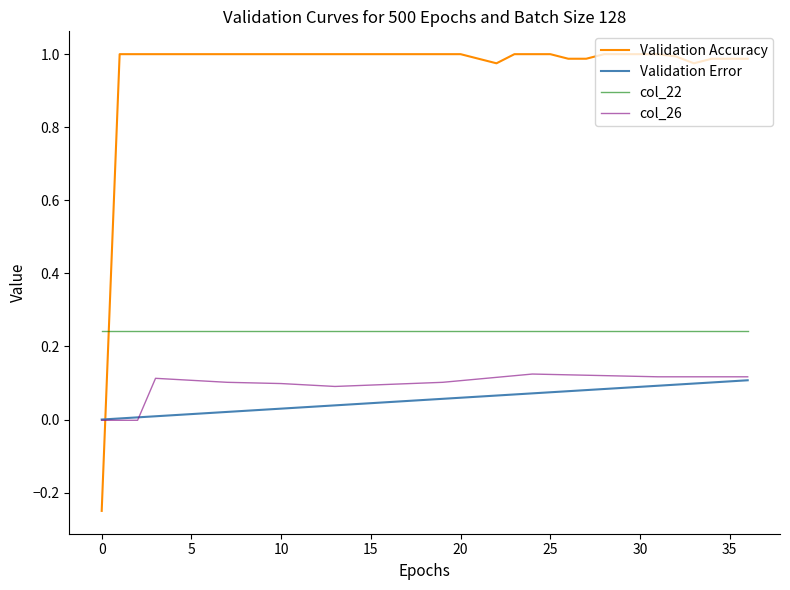

Which series has the largest total across all categories?

Validation Accuracy